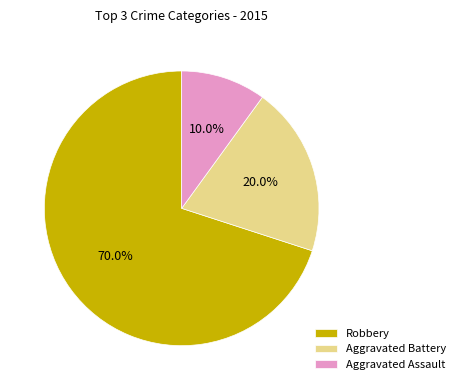

What is the total percentage of Aggravated Battery and Robbery?

90.0%